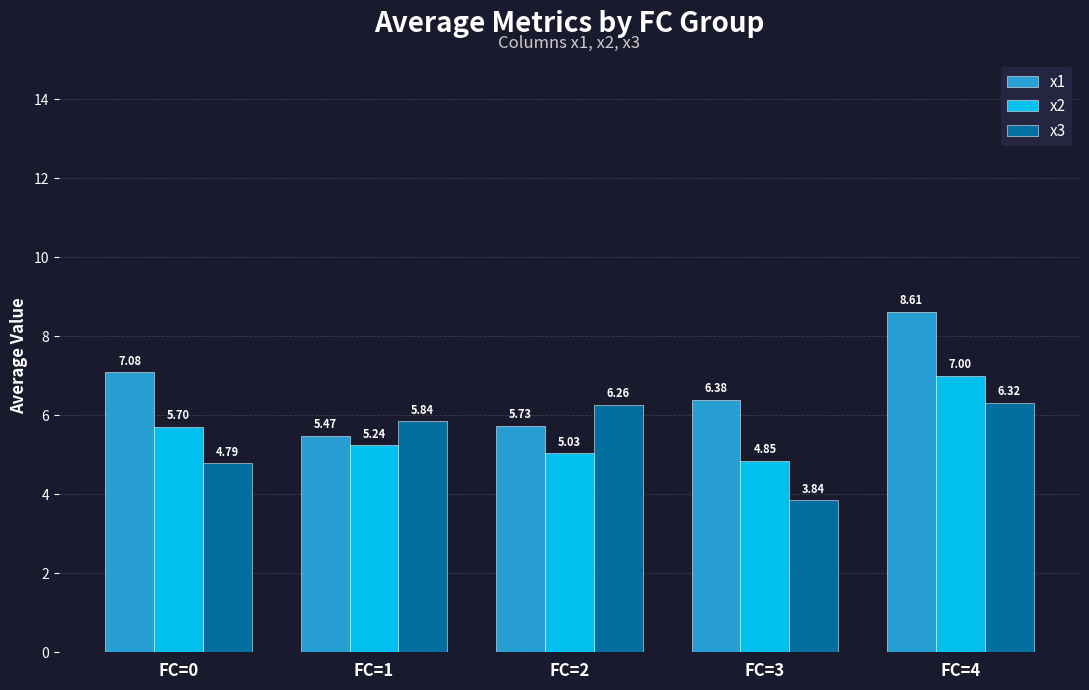

Which category has the highest value in the x3 series?

FC=4